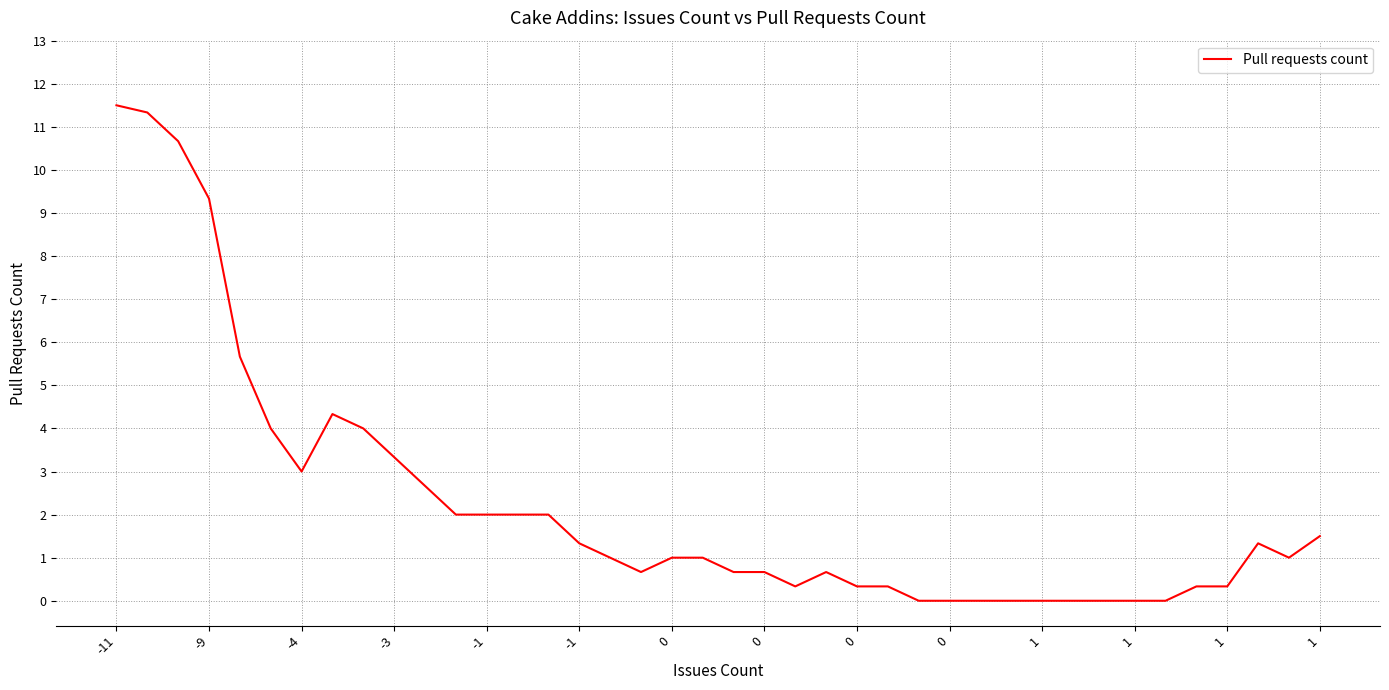

What is the maximum value shown in the chart?

11.5